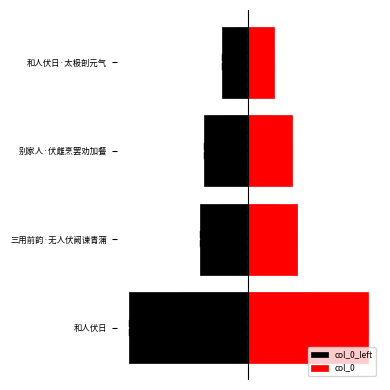

True or false: col_0_left has a value of -726564.1 at 和人伏日.

False